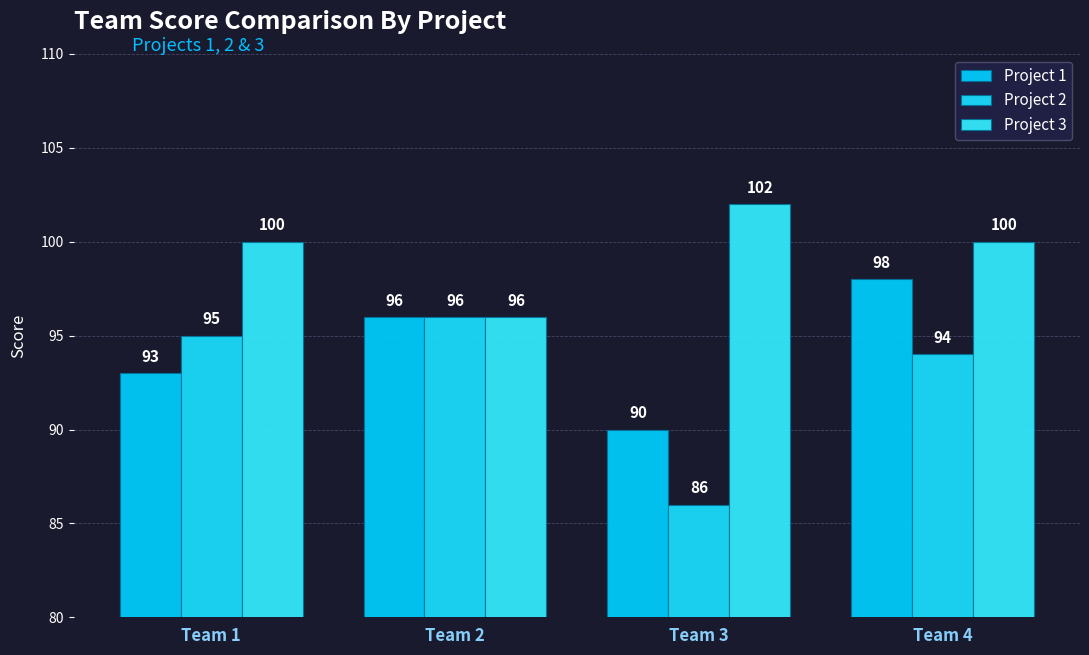

Are the bars horizontal?

No